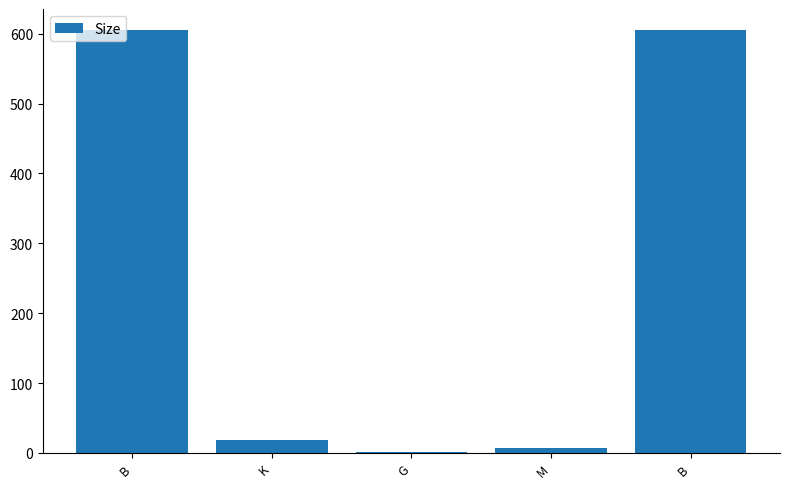

At which category does the chart reach its minimum across all series?

G